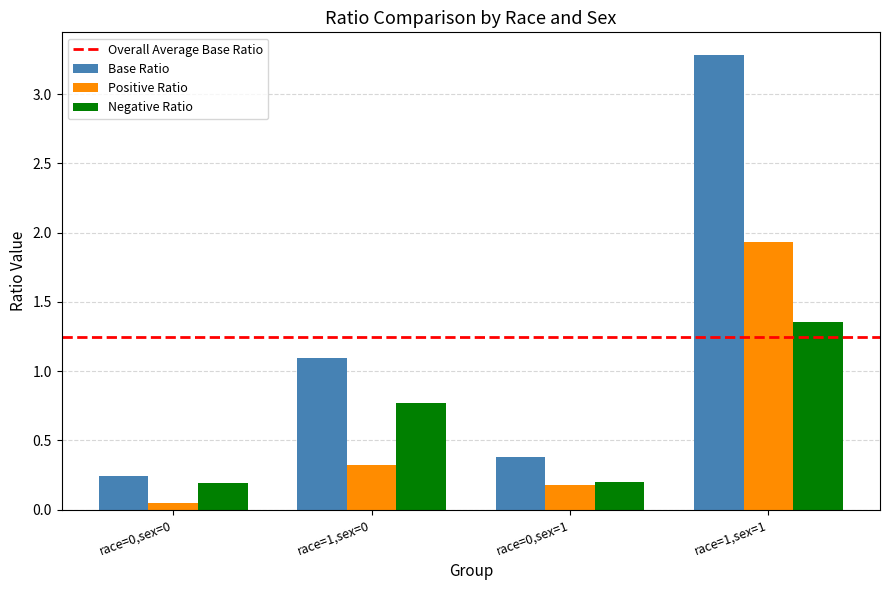

What position from the right is race=1,sex=0?

3